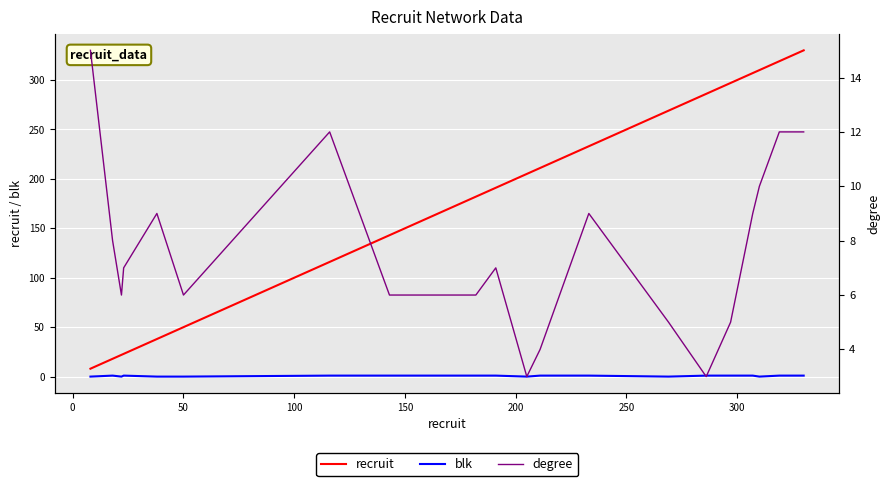

What is the maximum value for recruit?

330